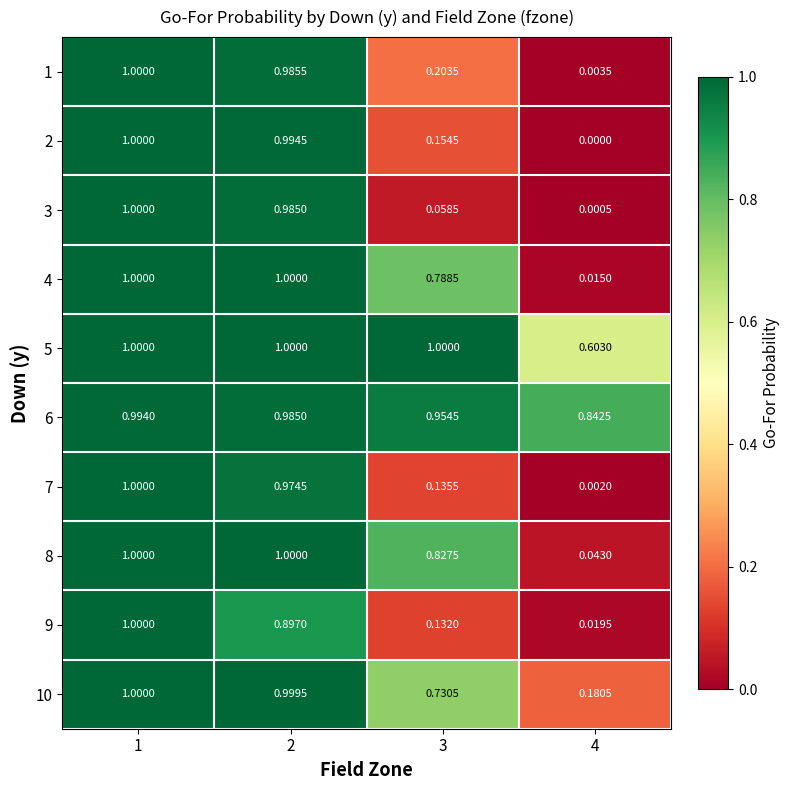

Is the value of 10 at 2 greater than the value of 5 at 3?

No